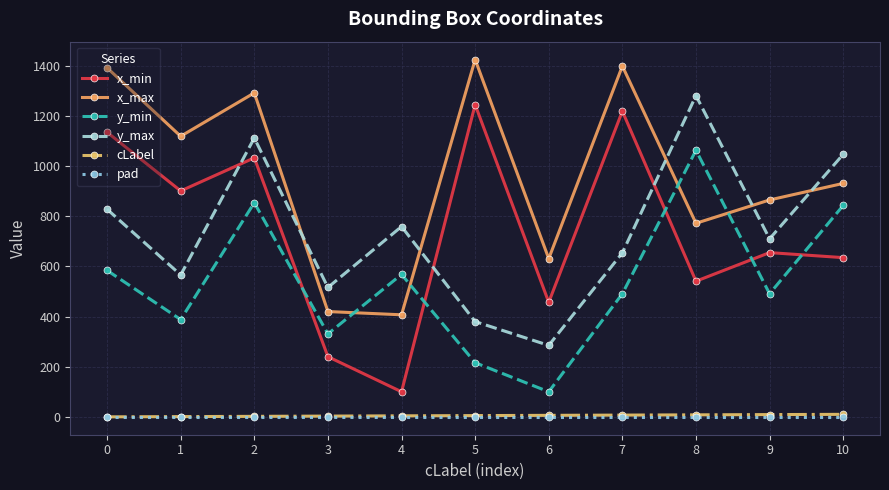

Which series has the largest range (max minus min)?

x_min